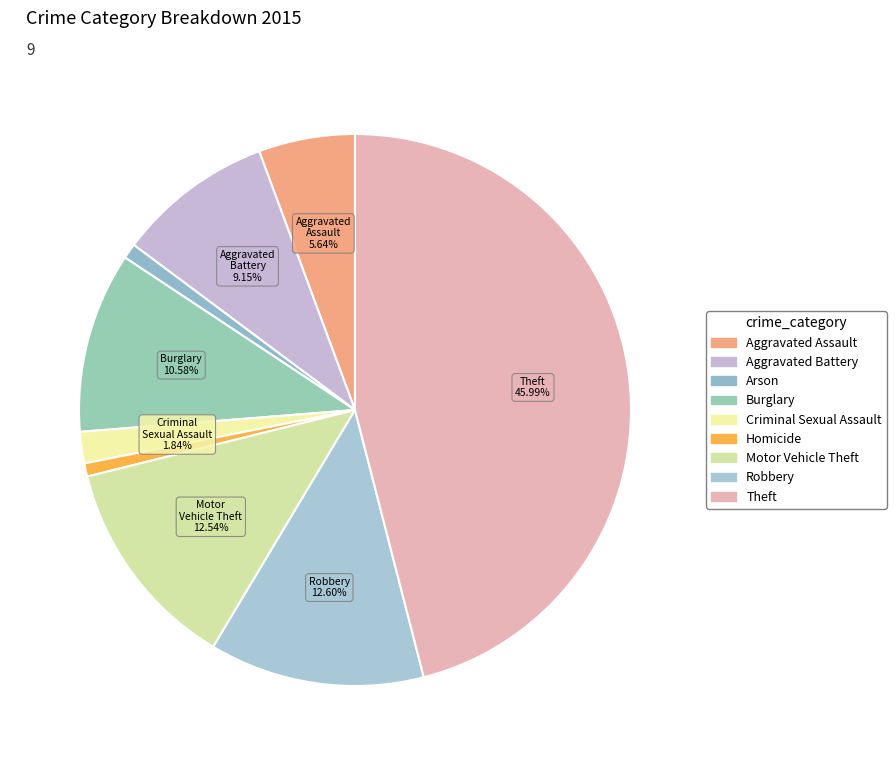

Count the number of slices in the pie.

9